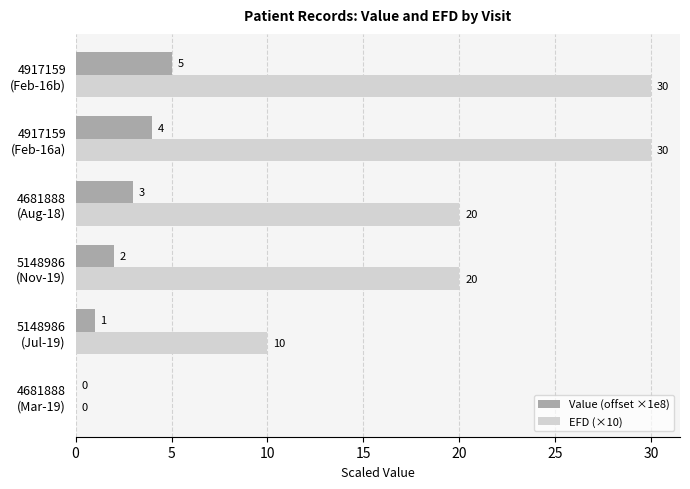

How many positive values does the EFD (×10) series have?

5